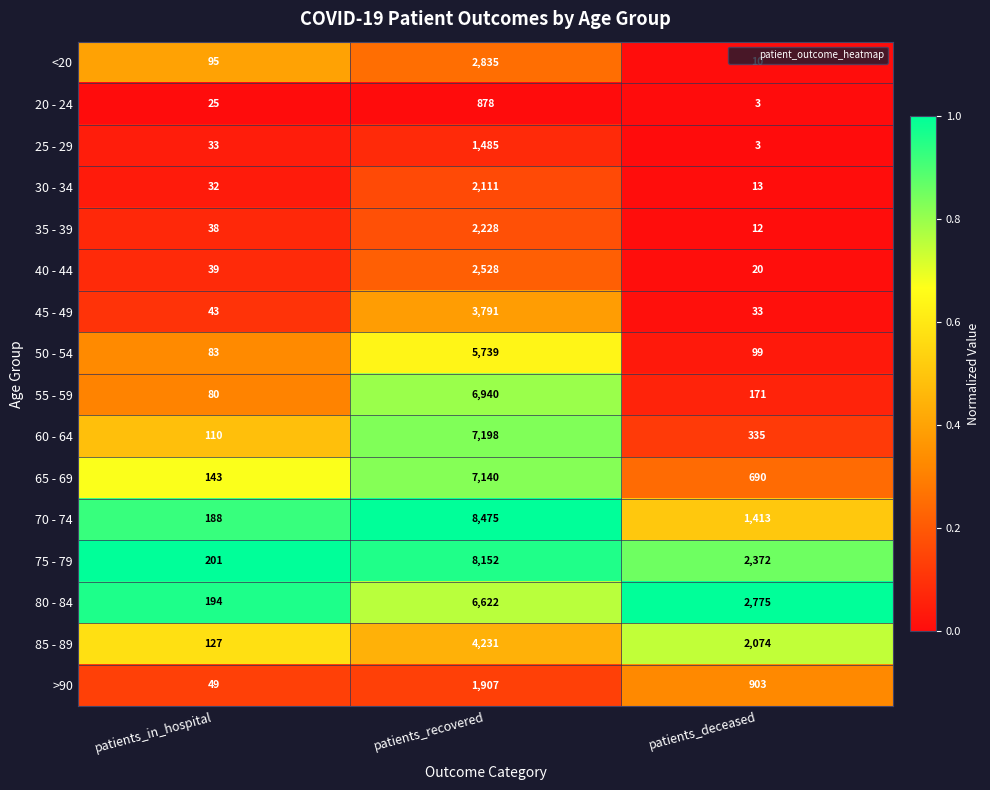

What is the average value of the 50 - 54 series?

1974